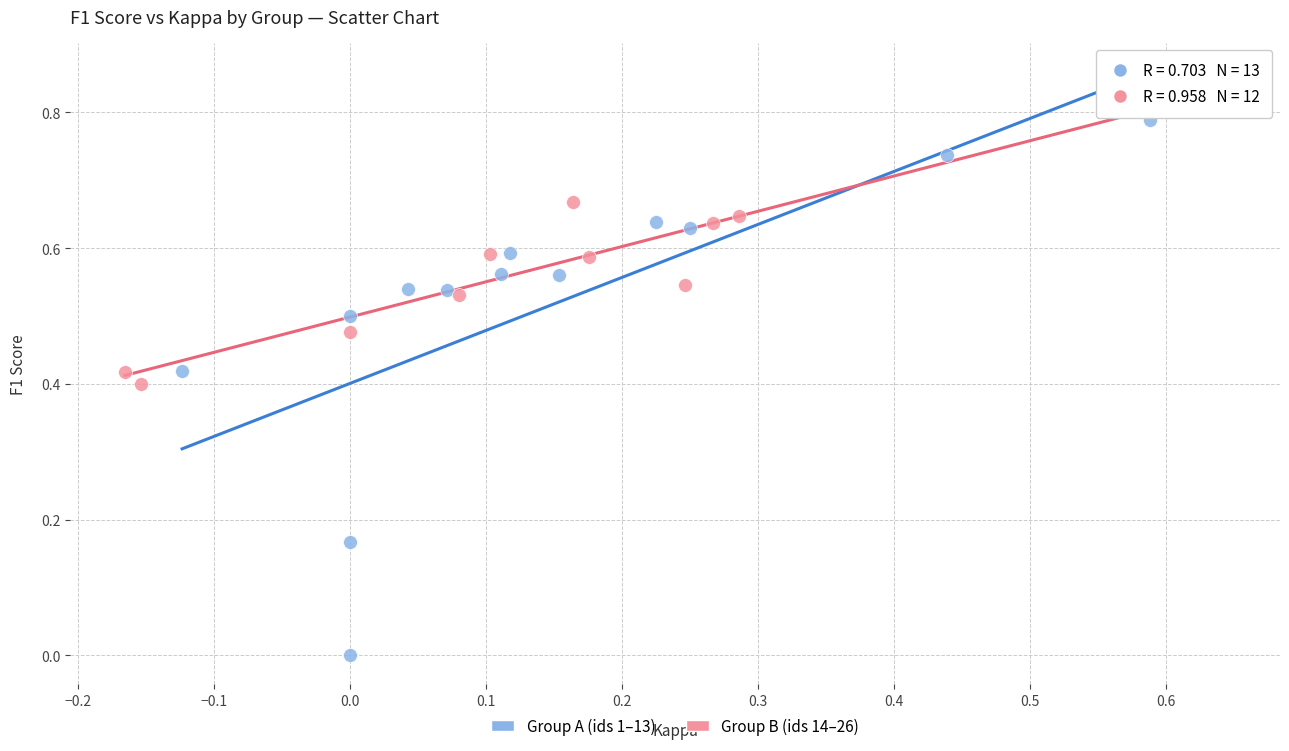

What are all the series names shown in the legend?

Group A (ids 1–13), Group B (ids 14–26)